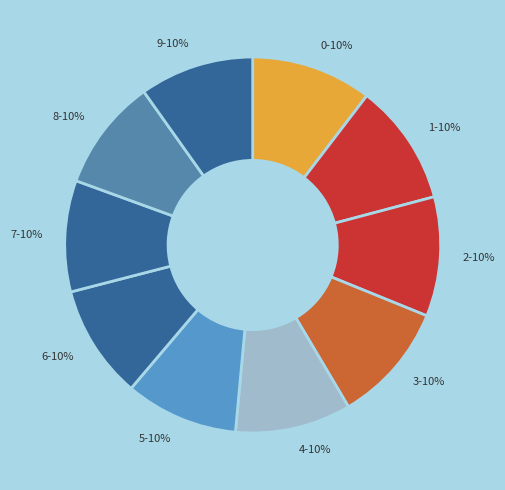

To the nearest percent, what portion does 6 represent?

10%